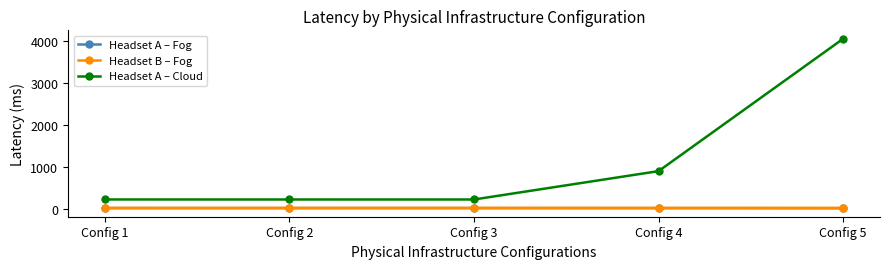

True or false: Headset A – Fog and Headset B – Fog intersect in this chart.

False